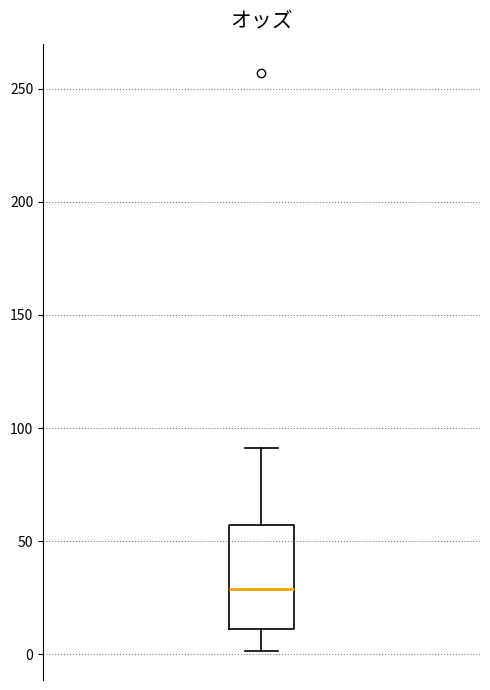

Transcribe this box plot: give where the median line is, the range the box spans, and where the two whiskers end, as read against the y-axis. The values are not printed on the chart, so give them approximately, as read against the axis.

median 30, box 10 to 55, whiskers 0 to 90